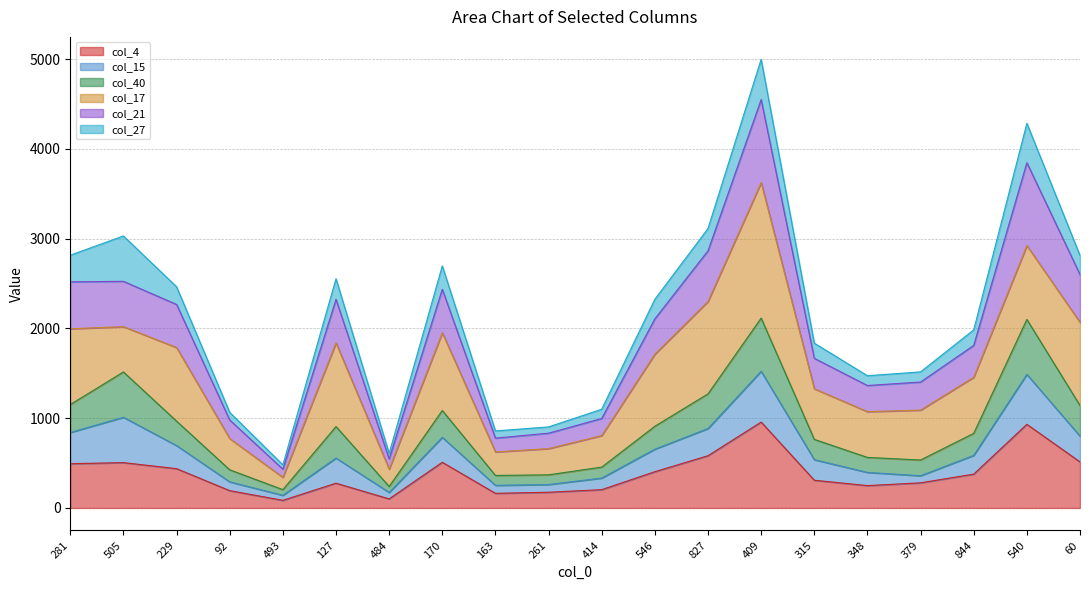

What are all the series names shown in the legend?

col_4, col_15, col_40, col_17, col_21, col_27